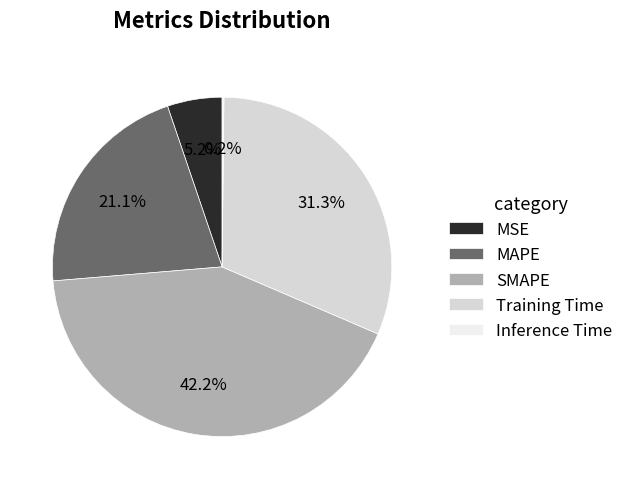

Is the sum of Training Time and MSE greater than half?

No